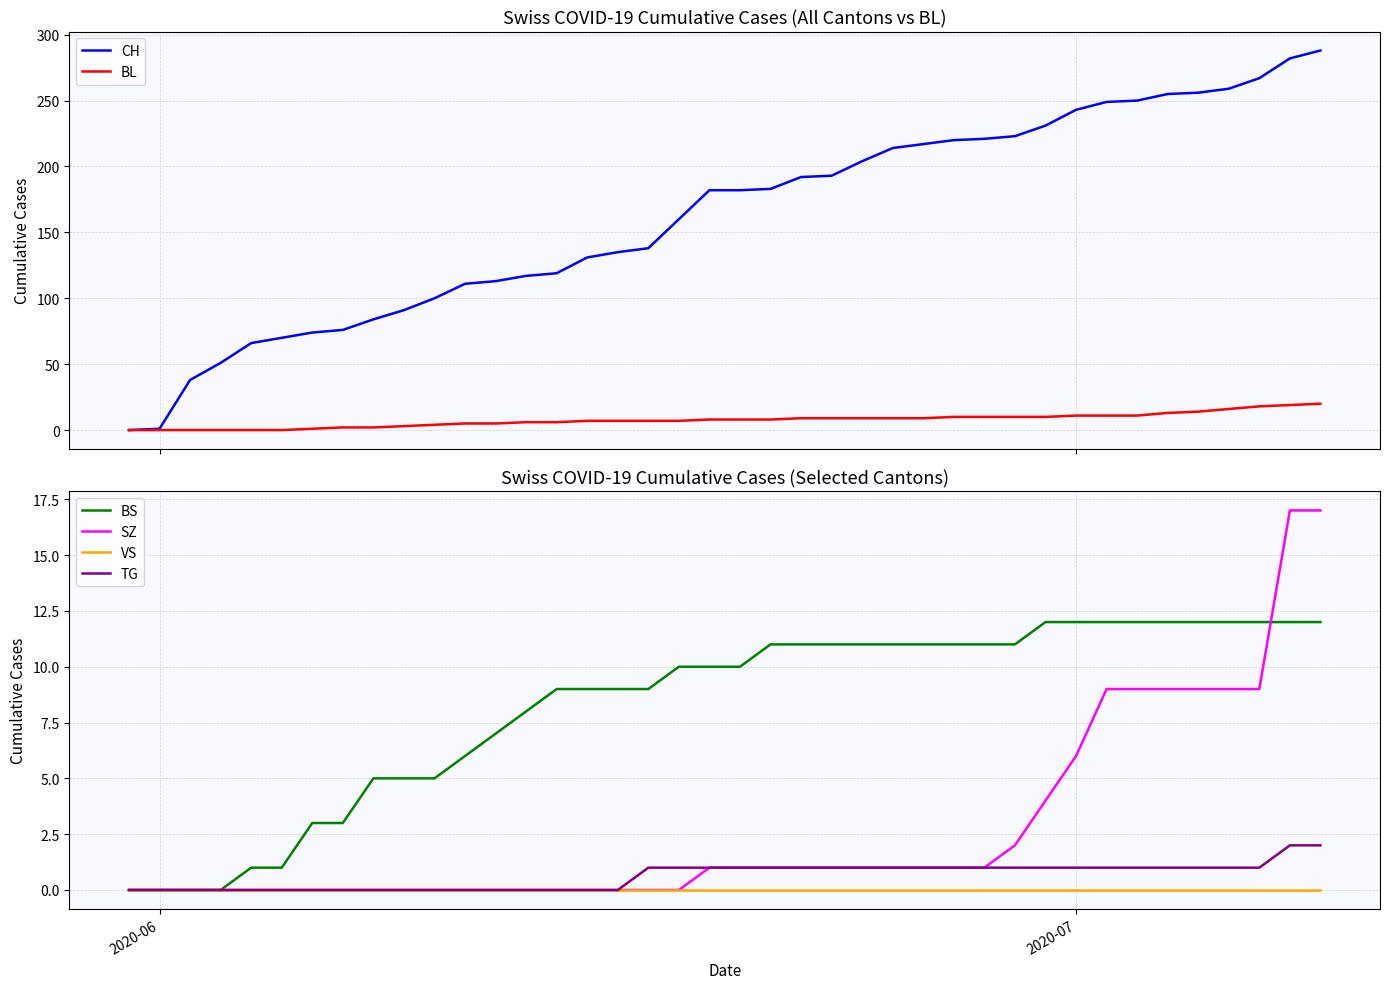

What is the highest value of the BL series?

20